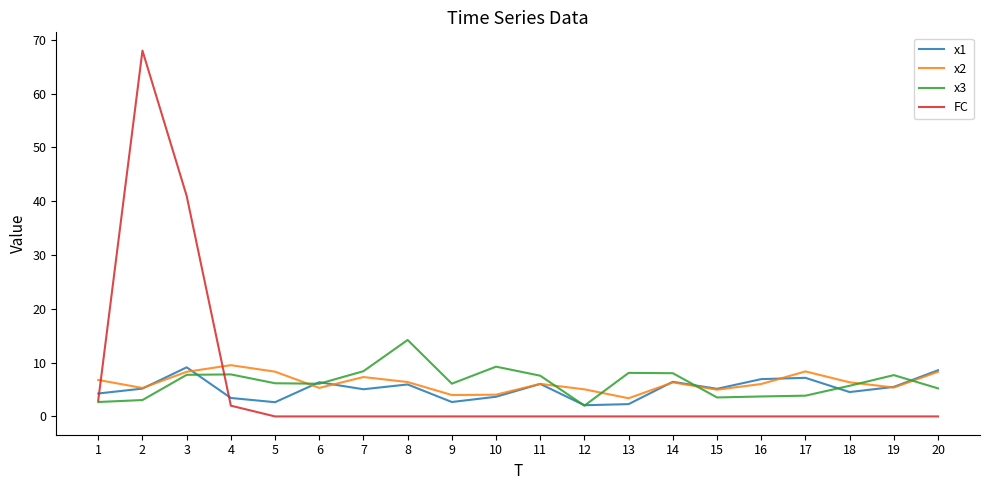

How many lines are shown in the chart?

4